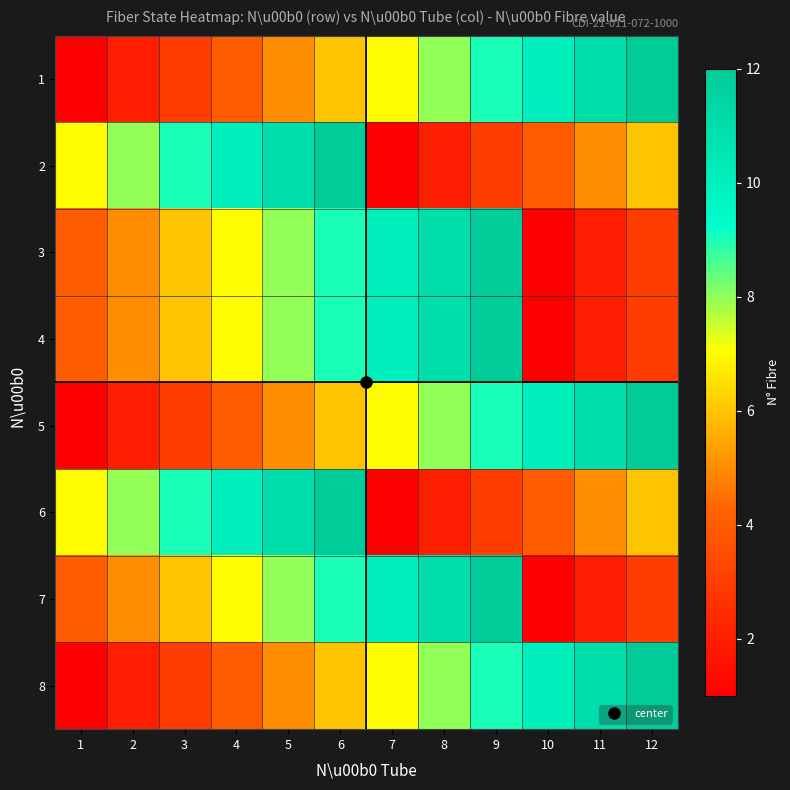

What is the total value across all series at 5?

61